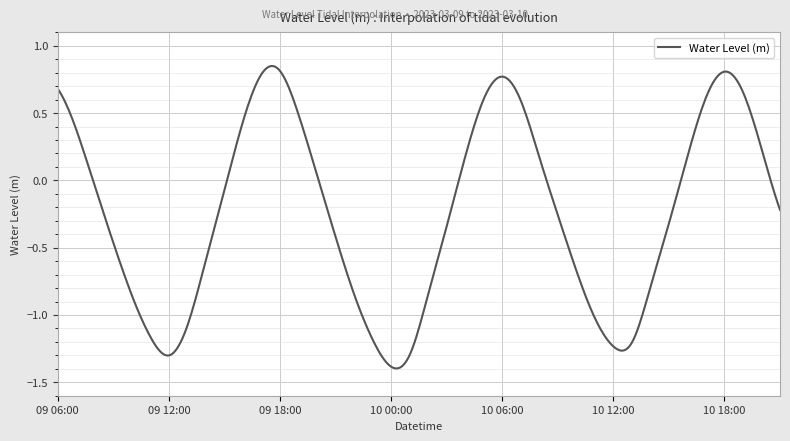

Does the chart display data point markers on the line(s)?

No